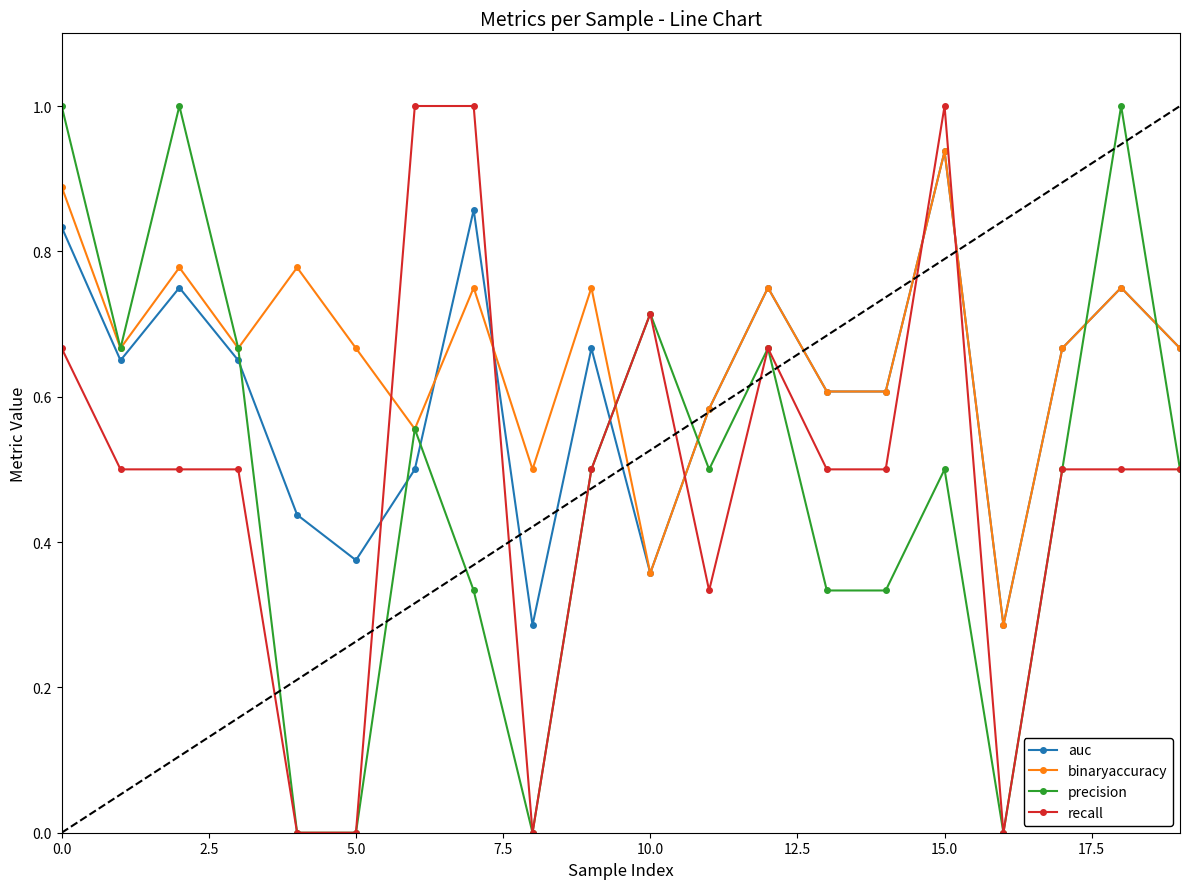

In precision, how many points are higher than both neighbors (excluding endpoints)?

6